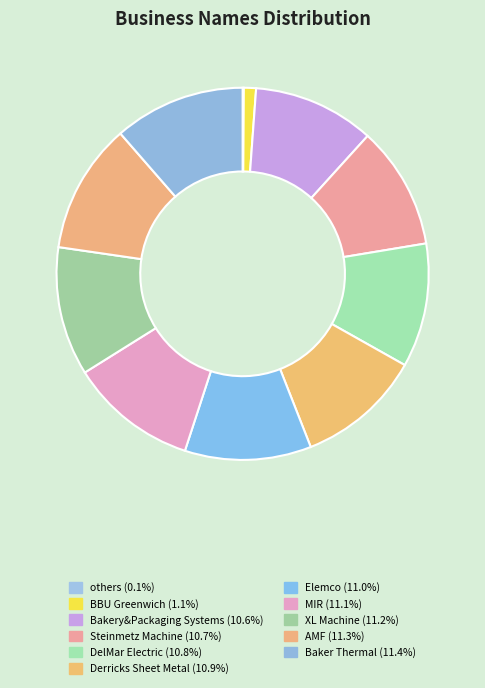

To the nearest percent, what is the difference between the largest and smallest slice percentages?

11%